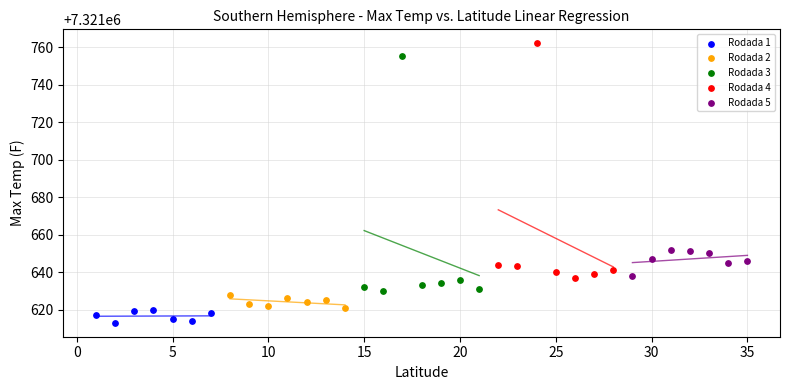

Which series contains the highest Y value?

Rodada 4